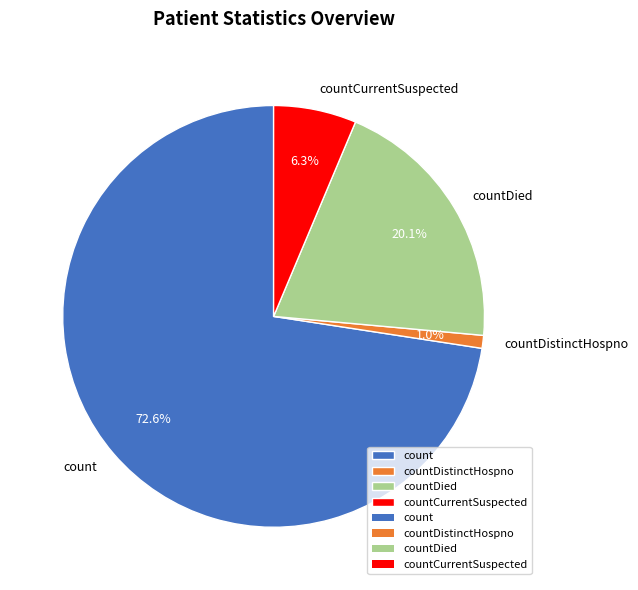

Combined, do countCurrentSuspected and count account for over 50%?

Yes